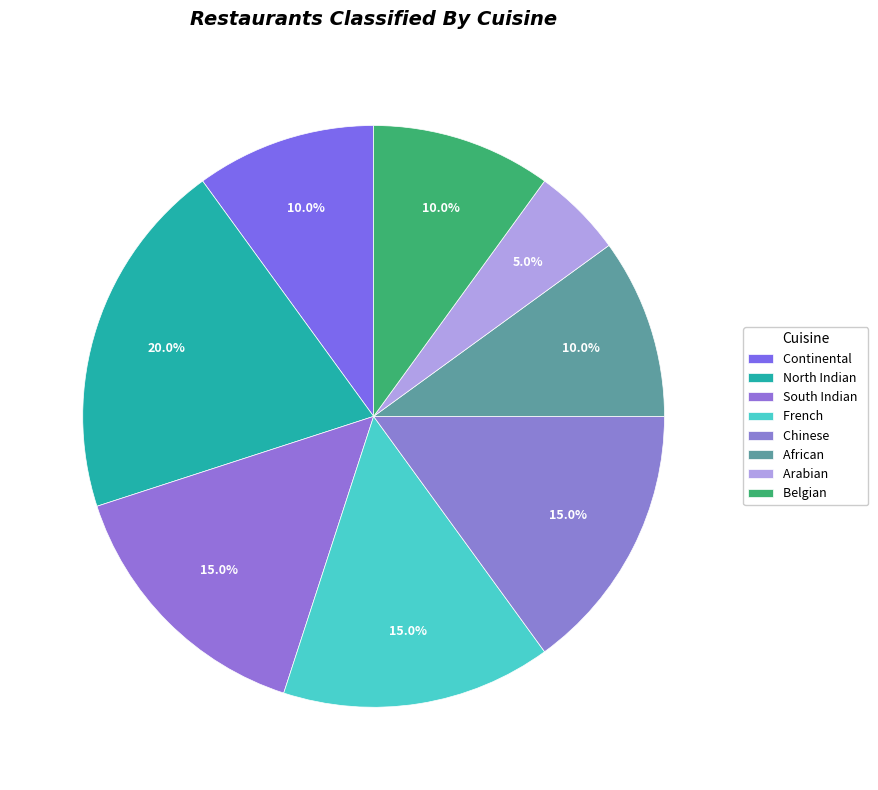

What is the smallest slice in the pie chart?

Arabian